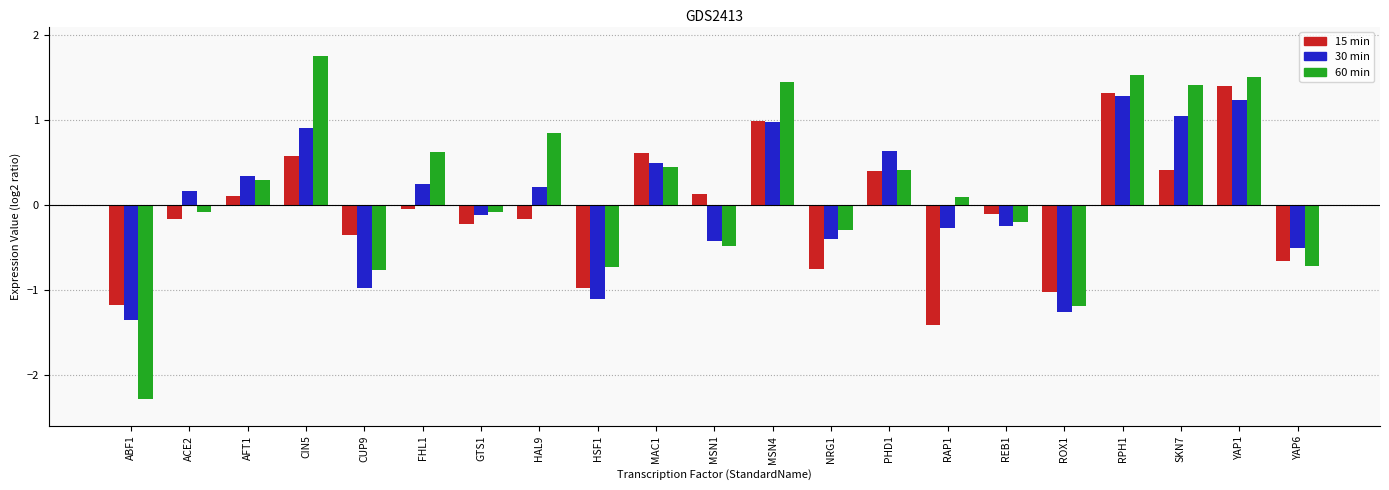

The 15 min_neg series shows -1.2 at ABF1. True or false?

True